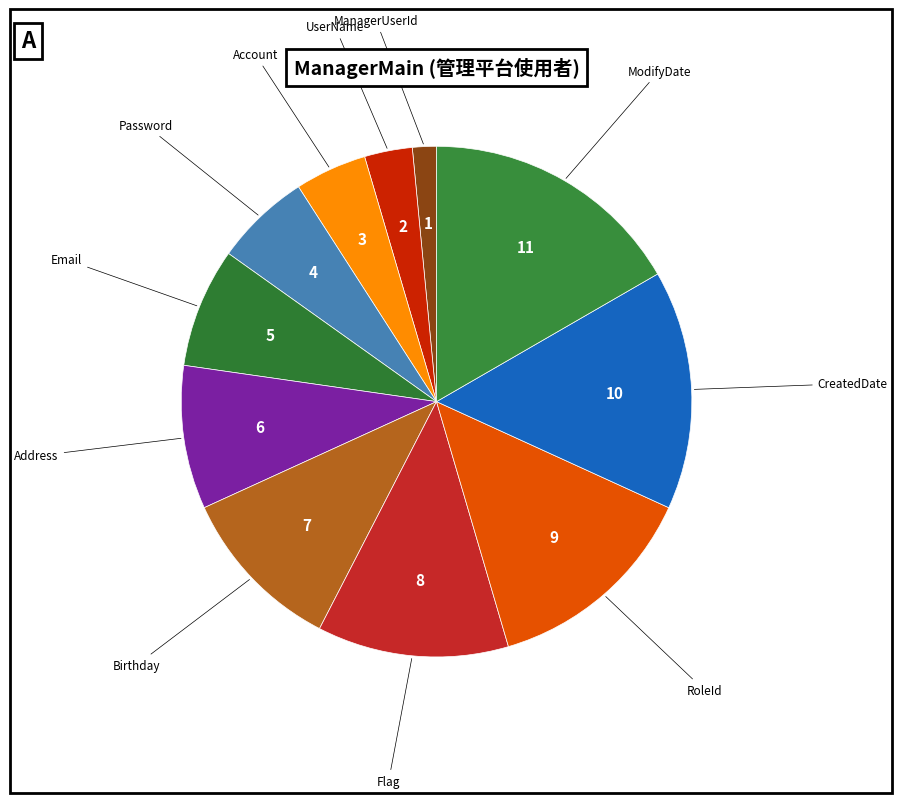

How many slices are in this pie chart?

11